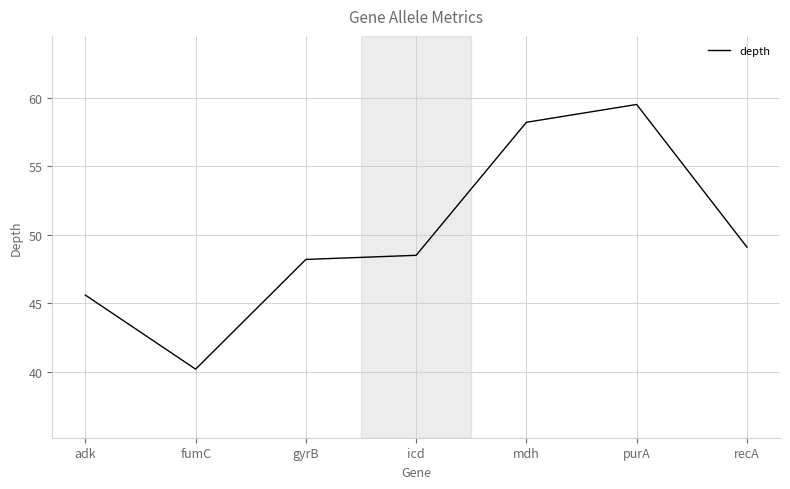

Reading right to left, extract all data points from this chart.

recA=49.1	purA=59.5	mdh=58.2	icd=48.5	gyrB=48.2	fumC=40.2	adk=45.6